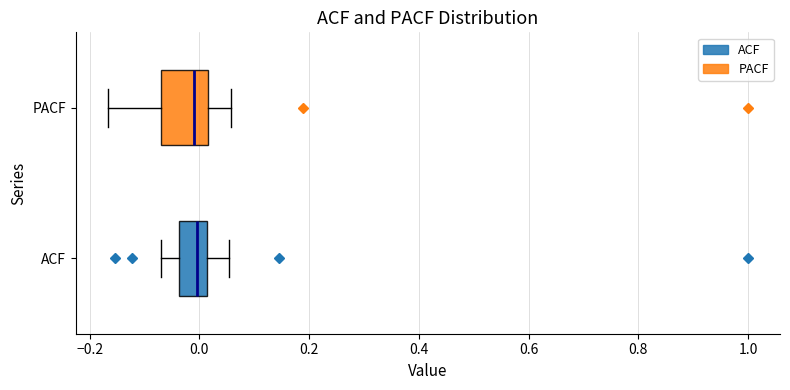

Reading bottom to top, transcribe this box plot: for each box, give where its median line is, the range the box spans, and where its two whiskers end, as read against the x-axis. The values are not printed on the chart, so give them approximately, as read against the axis.

ACF: median 0.00, box -0.04 to 0.02, whiskers -0.06 to 0.06
PACF: median 0.00, box -0.08 to 0.02, whiskers -0.16 to 0.06